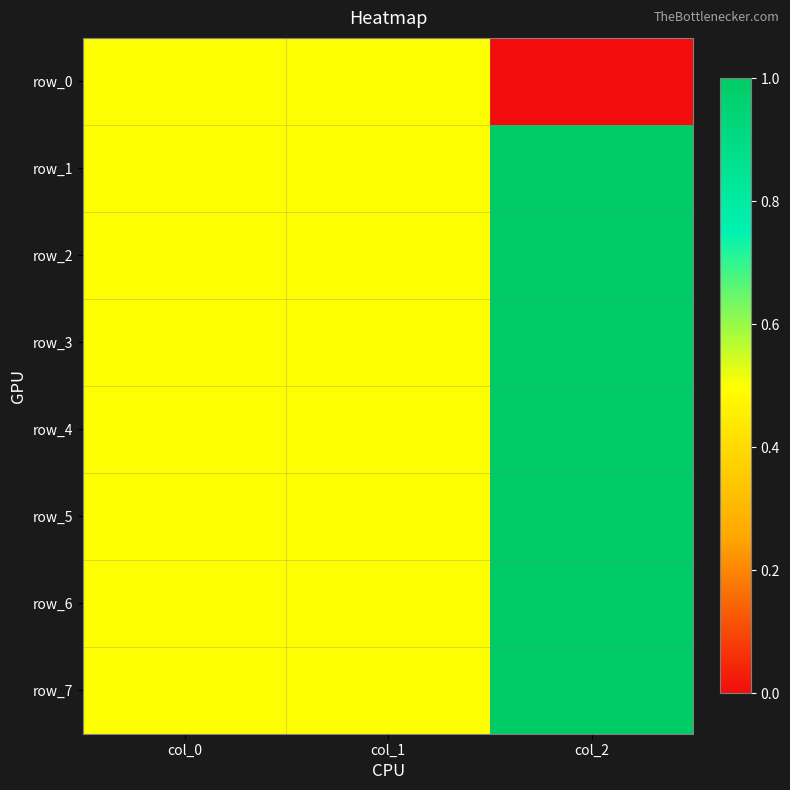

The row_4 series shows 0.7 at col_1. True or false?

False